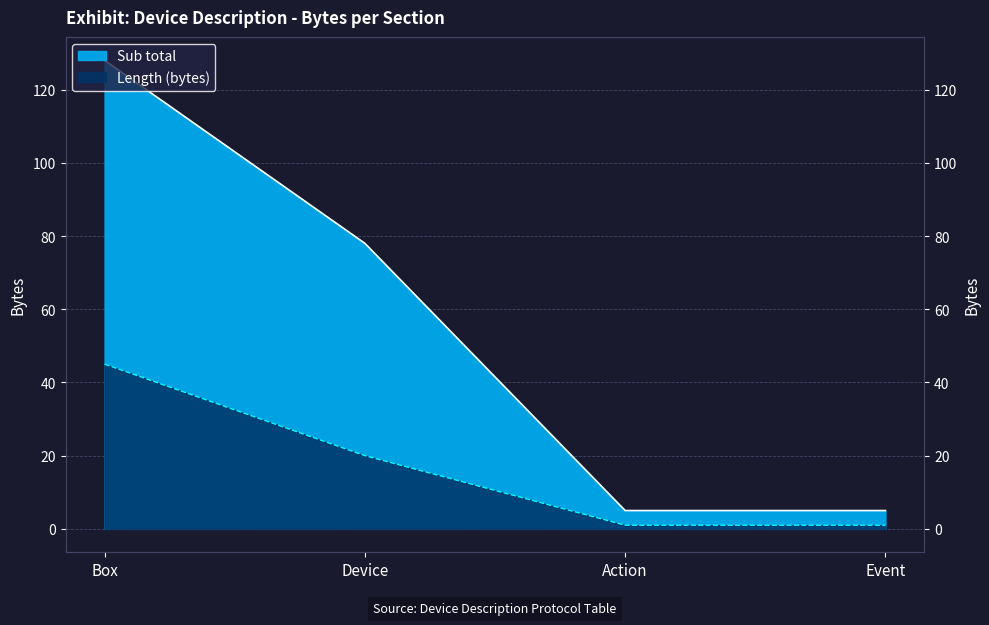

True or false: Sub total and Length (bytes) intersect in this chart.

False